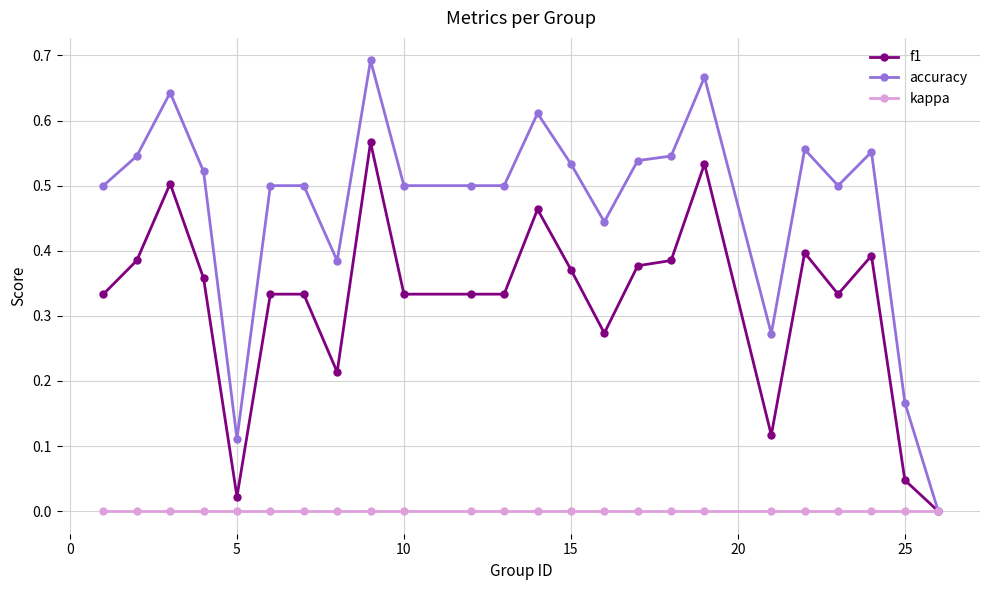

Which series has the largest total across all categories?

accuracy